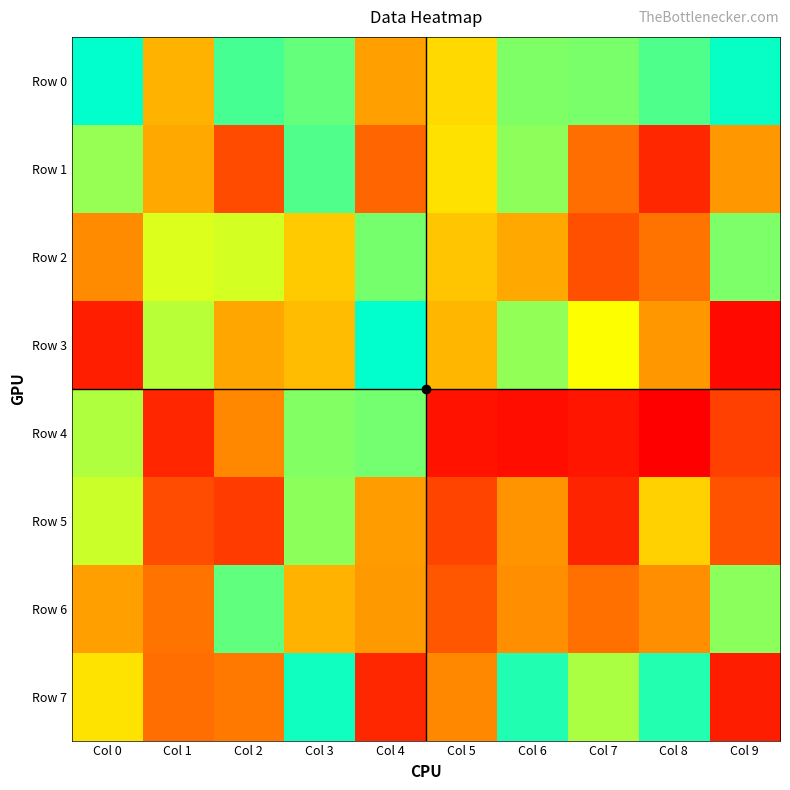

Count the number of categories in the chart.

10